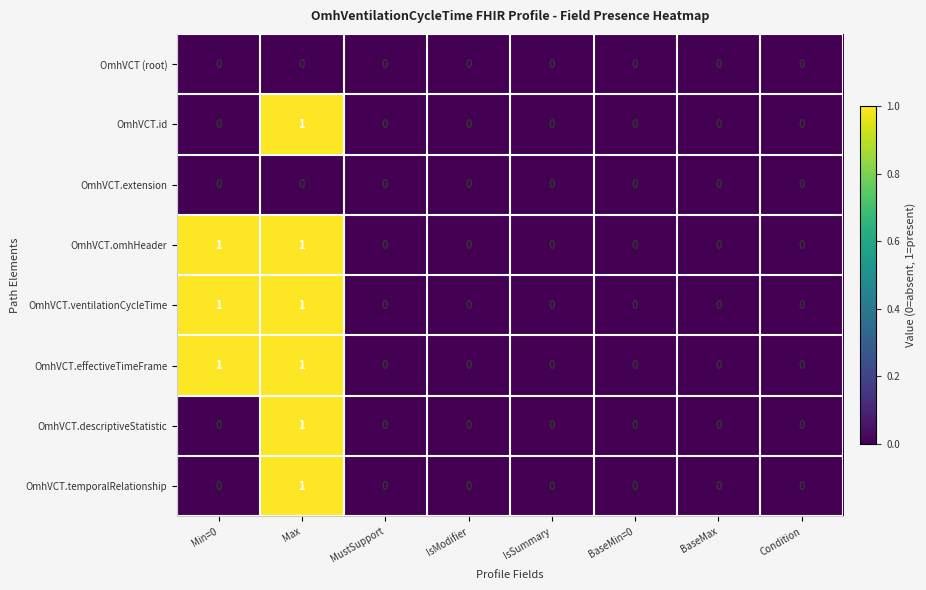

Count the OmhVCT.descriptiveStatistic values in the range 0 to 1.

8